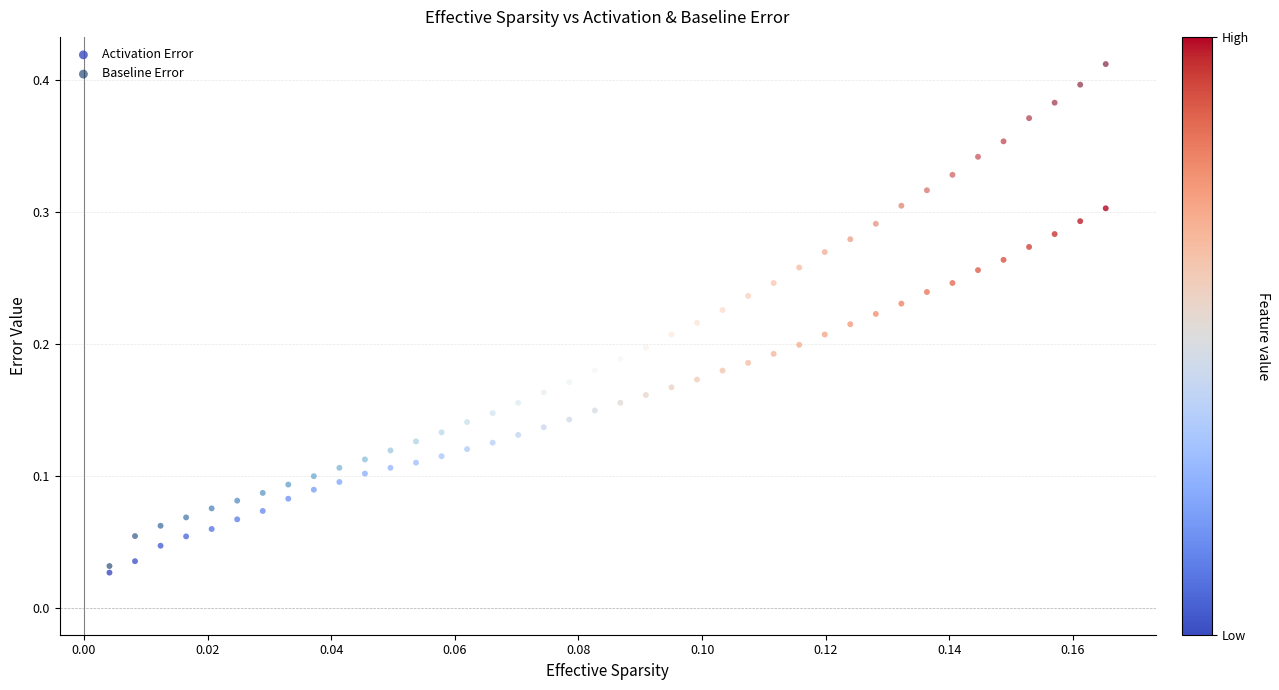

What are all the series names shown in the legend?

Activation Error, Baseline Error